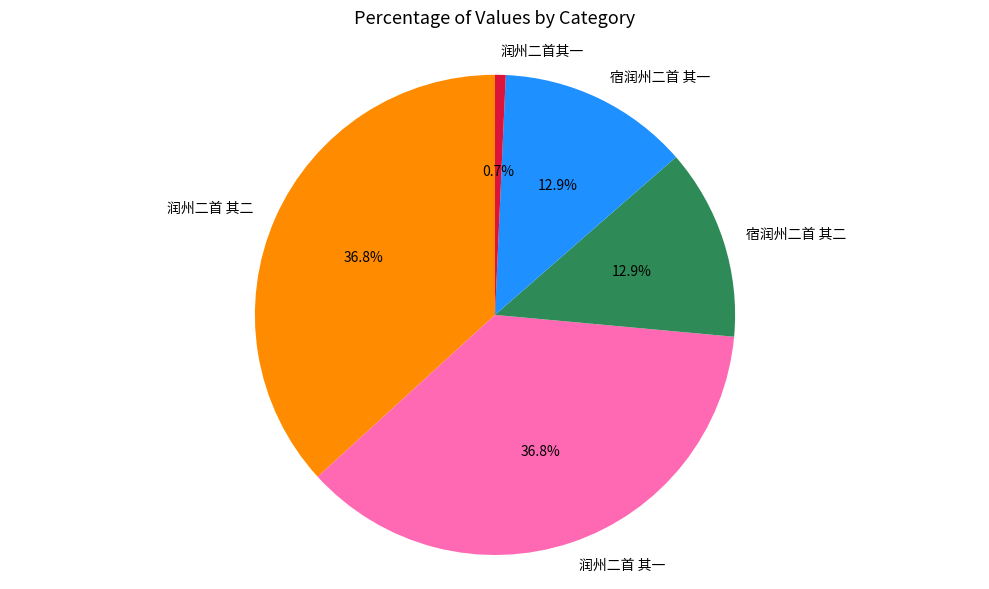

Does any single category account for the majority?

No